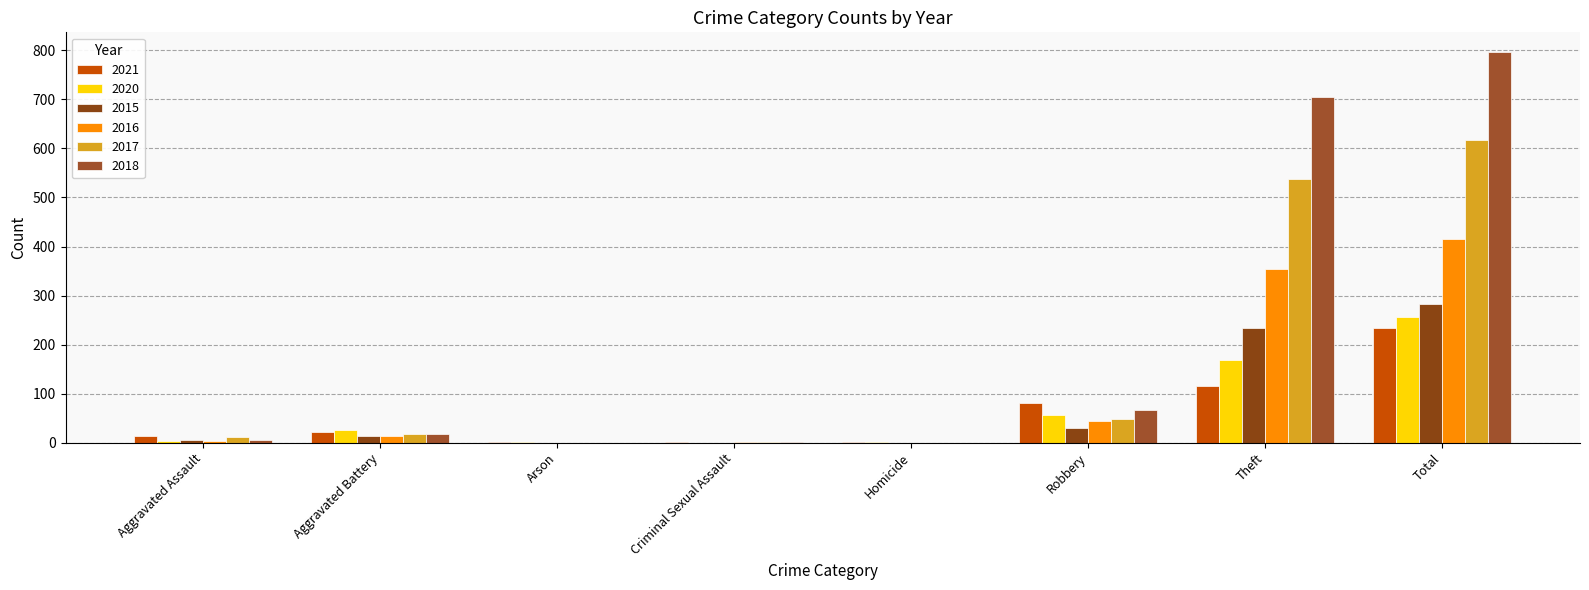

Count the number of categories in the chart.

8